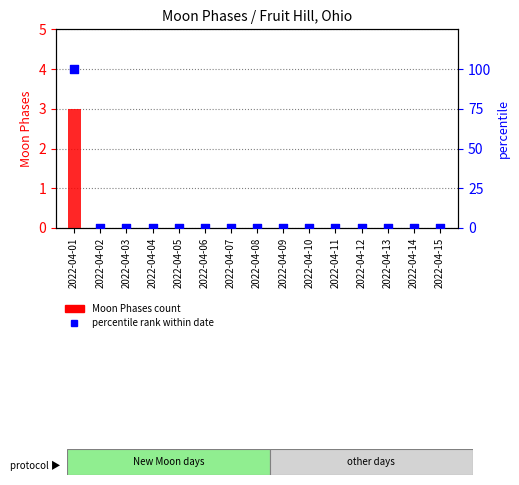

Which series contains the highest Y value?

percentile rank within date